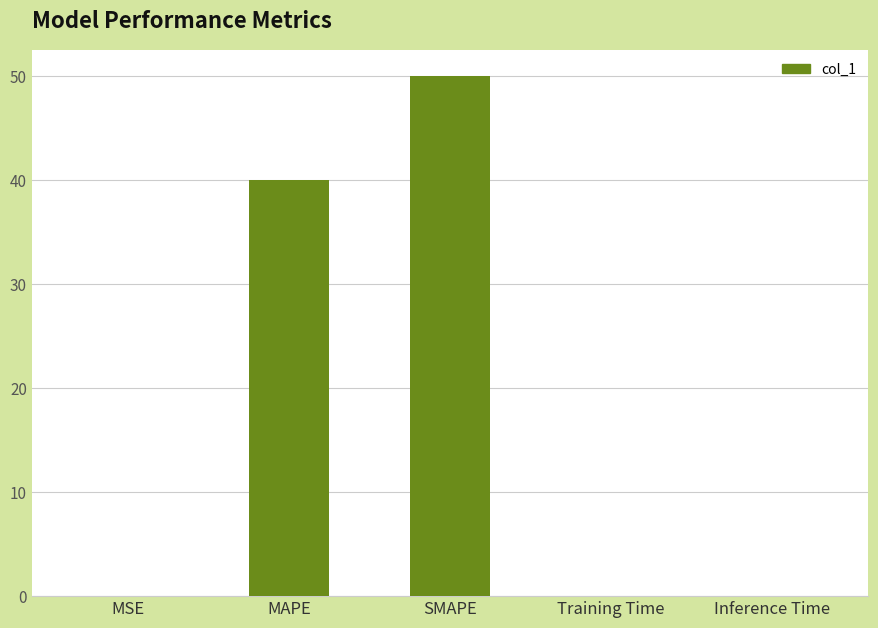

The chart shows a value of 24.5 at SMAPE. True or false?

False